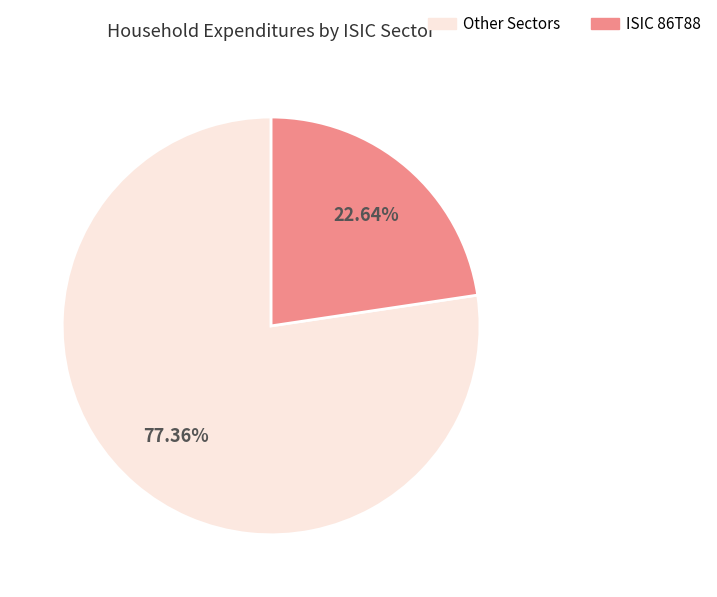

To the nearest percent, what is the difference between the largest and smallest slice percentages?

55%